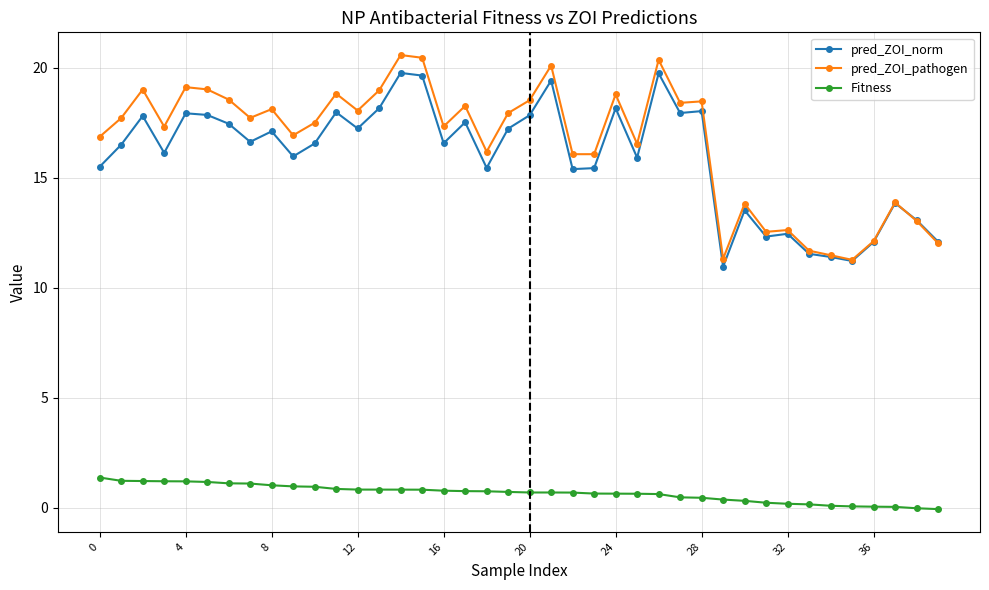

True or false: pred_ZOI_norm has more than 0 points higher than both neighbors.

True